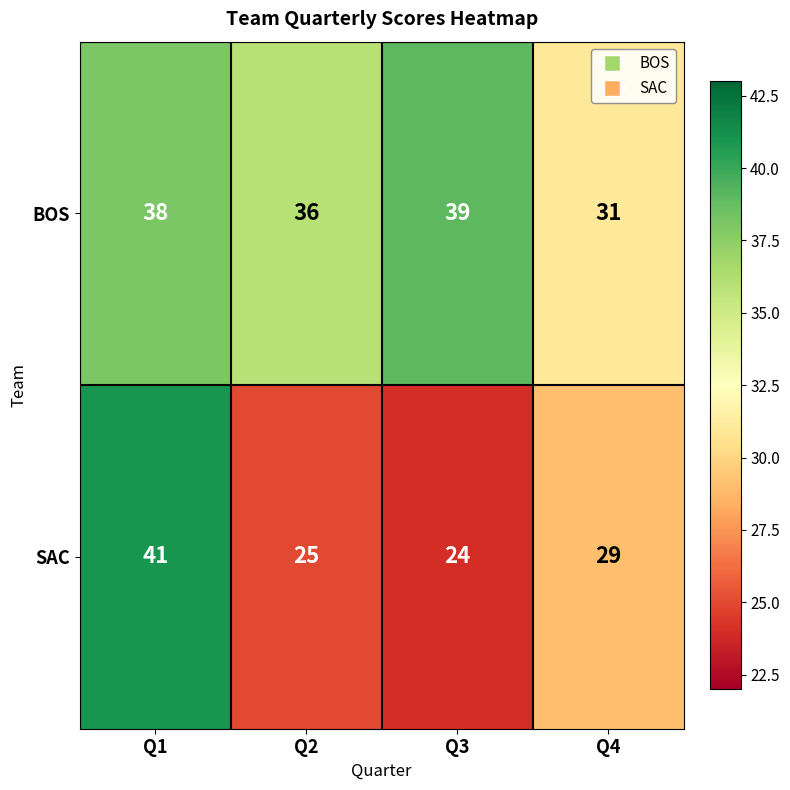

Rank the series by their average value, from lowest to highest.

SAC, BOS